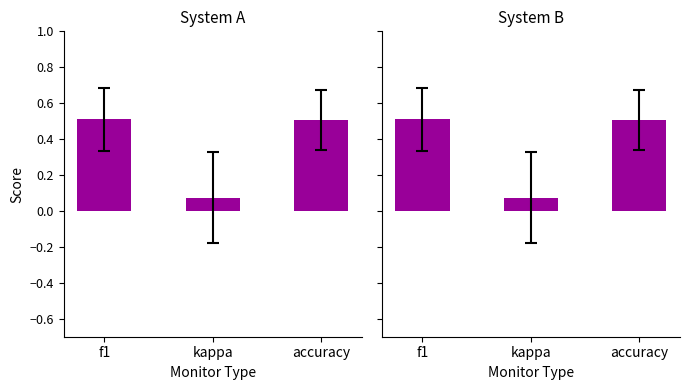

How many data points does each series have?

3